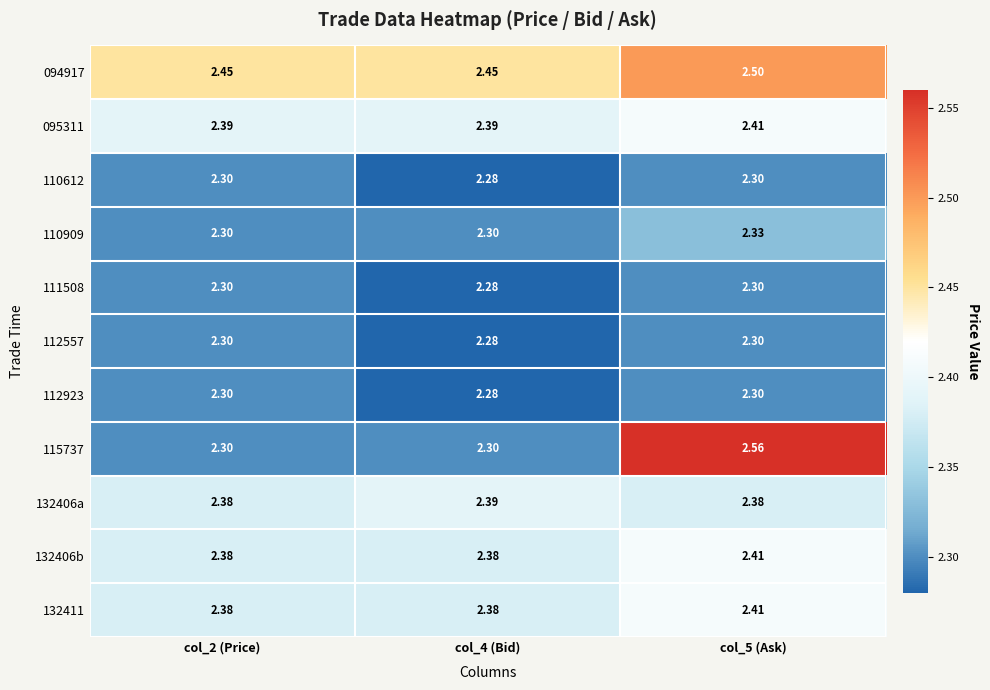

Count the number of categories in the chart.

3